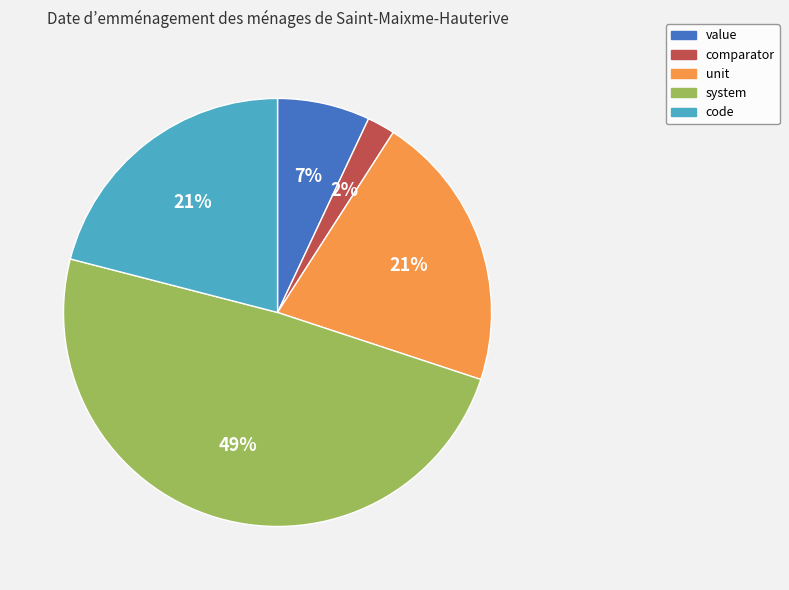

Is unit the majority of the pie?

No